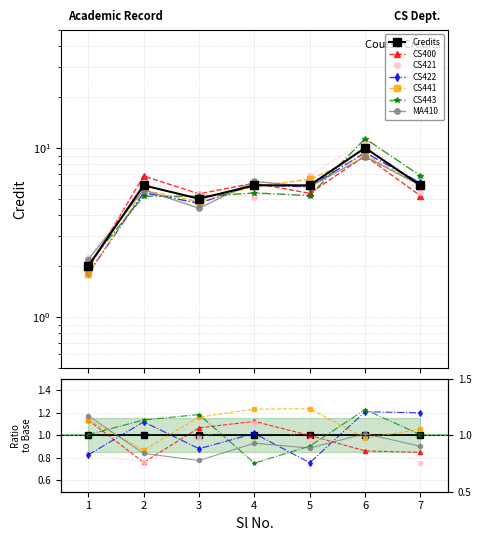

What is the ratio of the value at 6 to the value at 7?

1.7